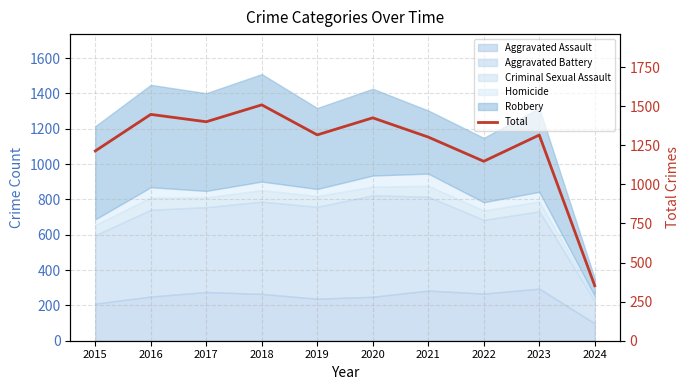

Where is the first local maximum?

2016